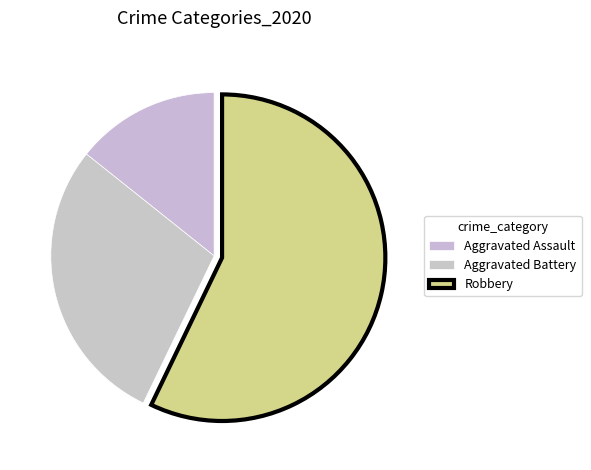

How many slices are in this pie chart?

3